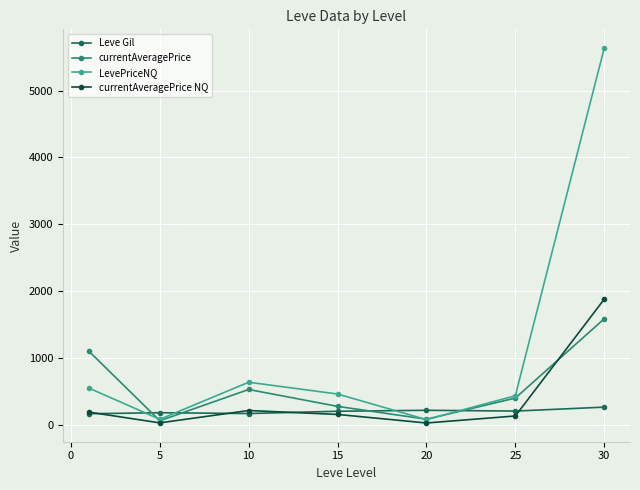

True or false: Leve Gil and LevePriceNQ cross at least once.

True